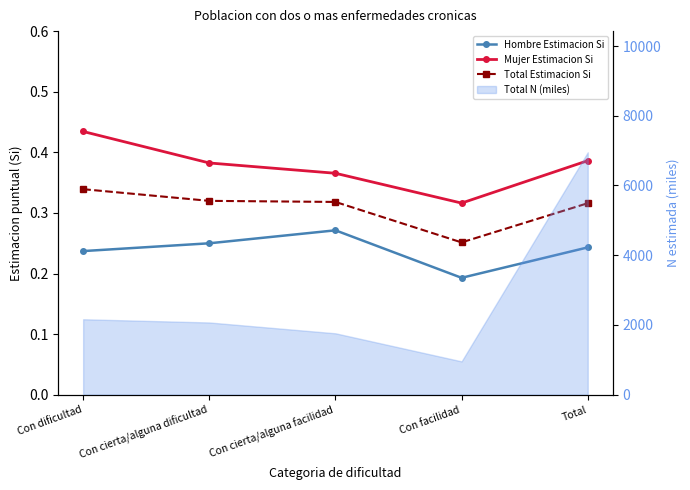

The Total Estimacion Si series shows 0.3 at Total. True or false?

True